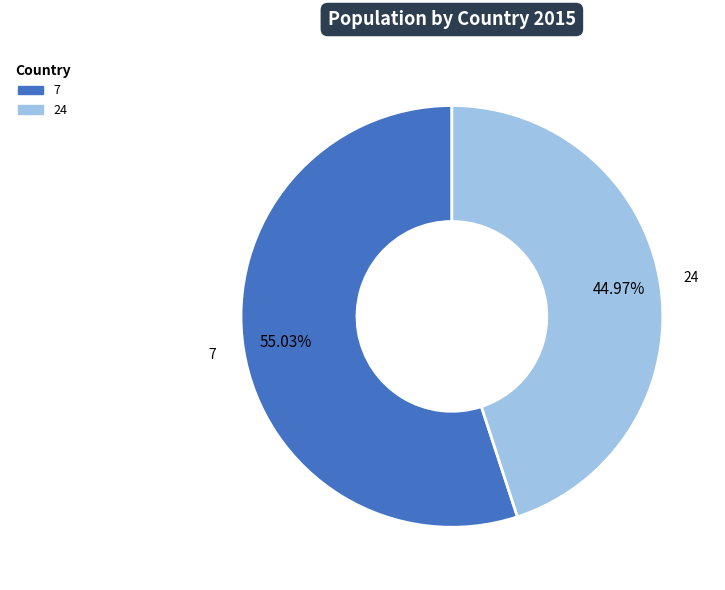

Which slice is the smallest?

24